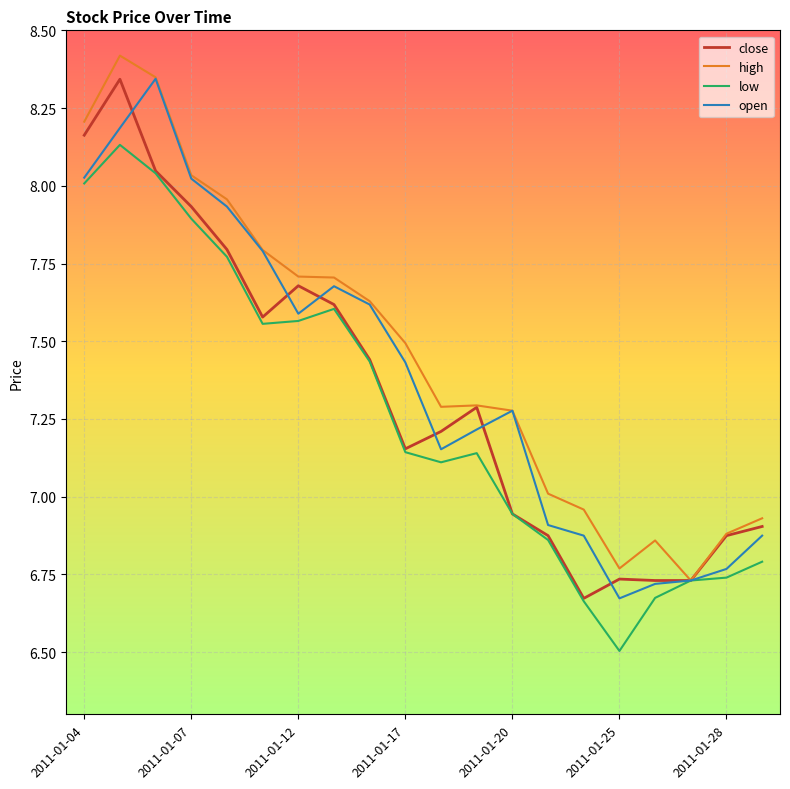

What is the smallest value displayed?

6.5